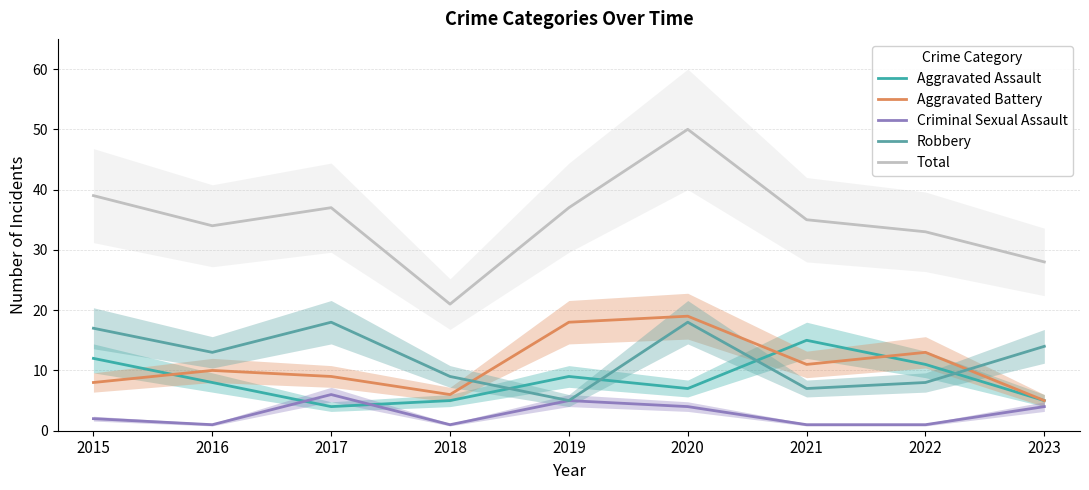

What value does the Aggravated Battery series have at 2023, to the nearest 5?

5